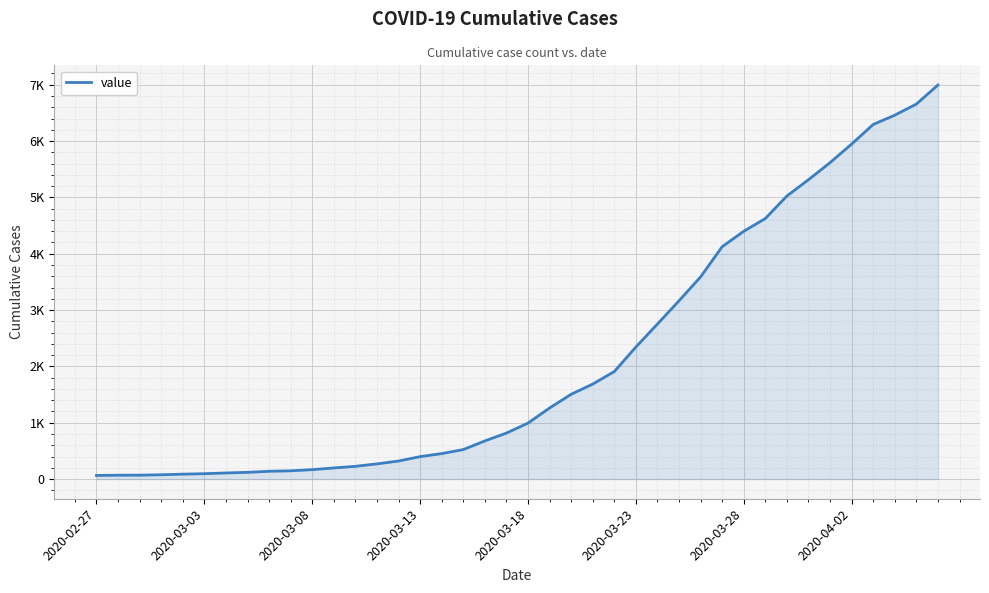

What is the average value?

2142